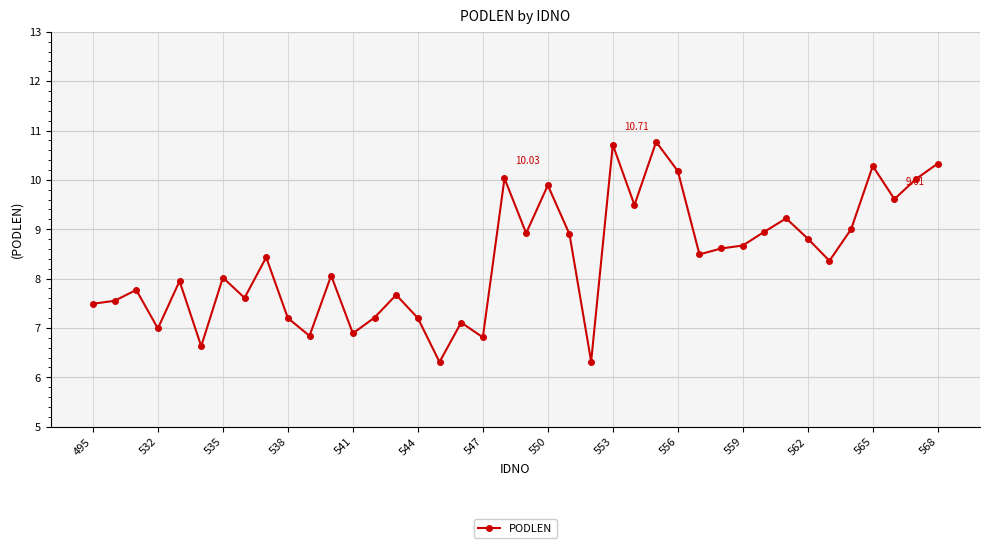

What is the difference between the second highest and minimum values?

4.4